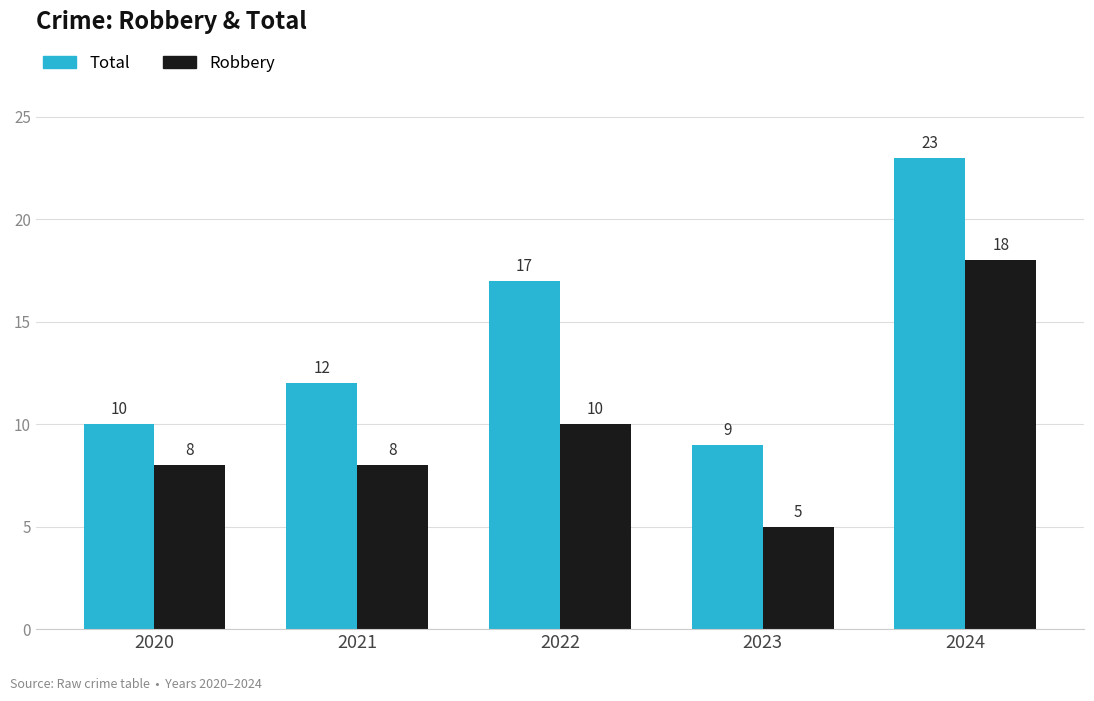

What is the lowest value of the Total series?

9